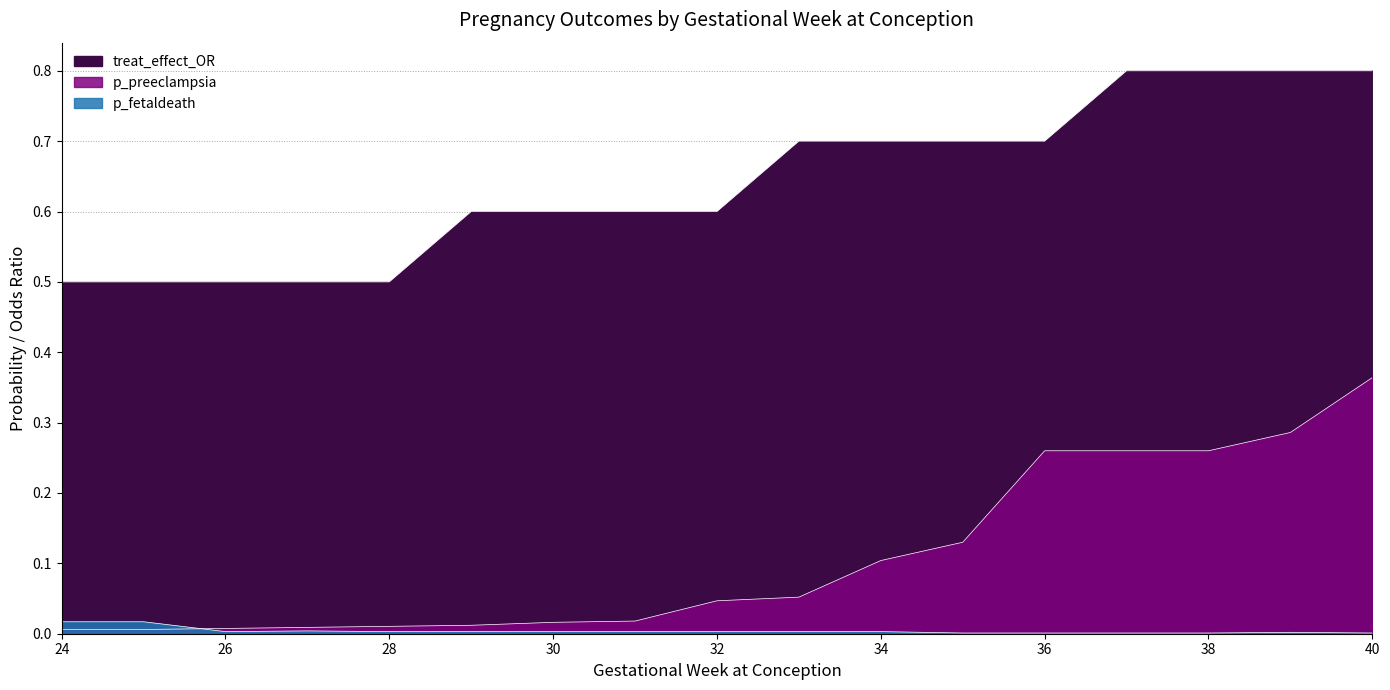

What are all the series names shown in the legend?

p_preeclampsia, p_fetaldeath, treat_effect_OR